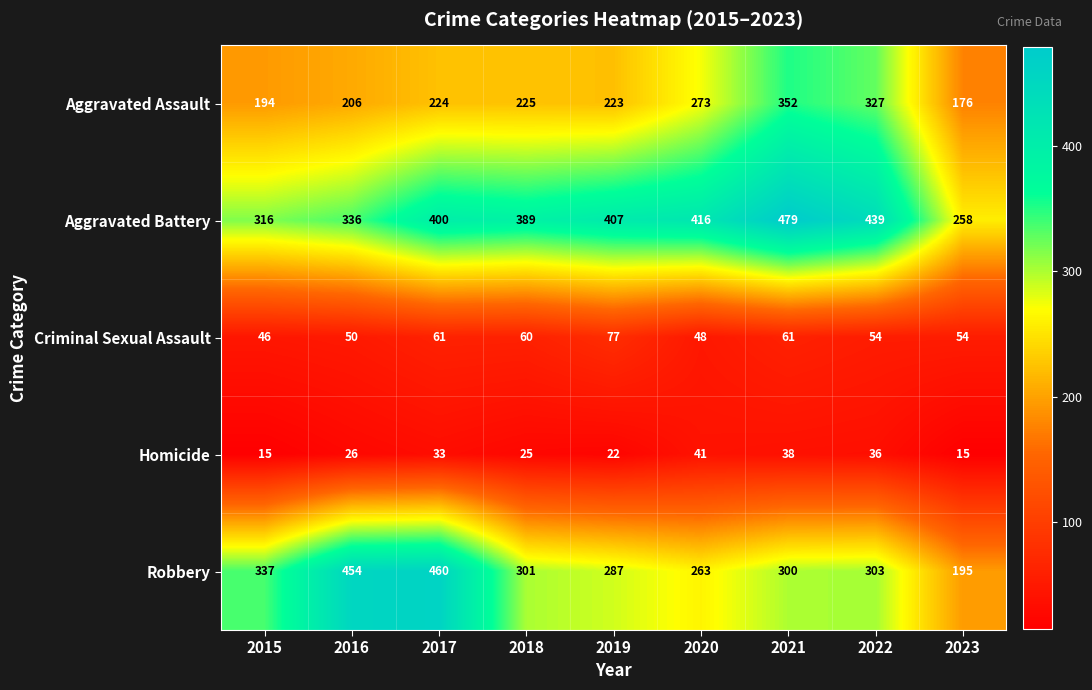

At which label does Criminal Sexual Assault reach its peak?

2019